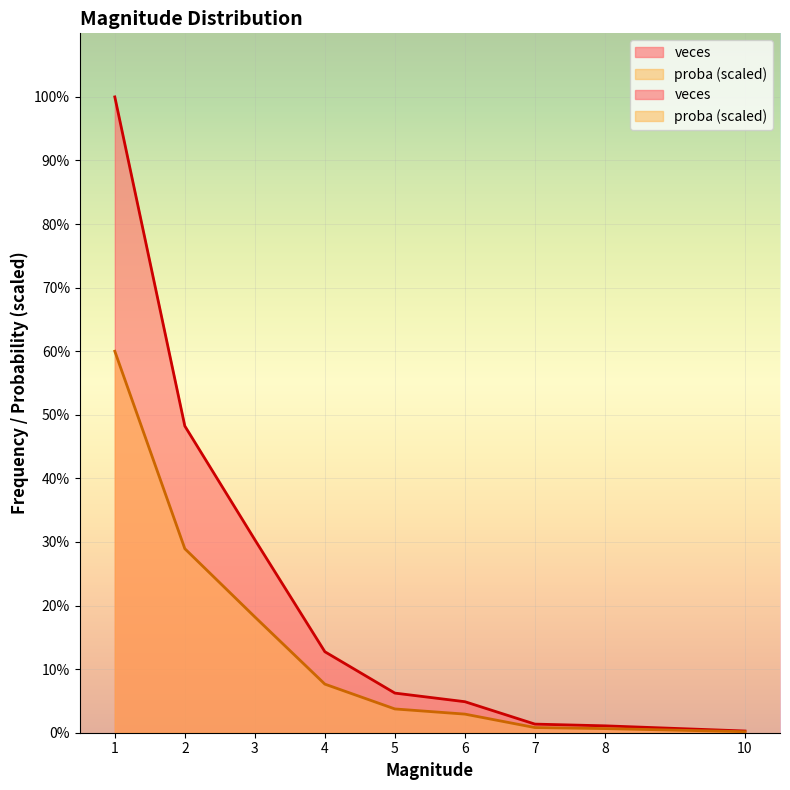

What is the value of the proba point at the 8th from the left?

2.4